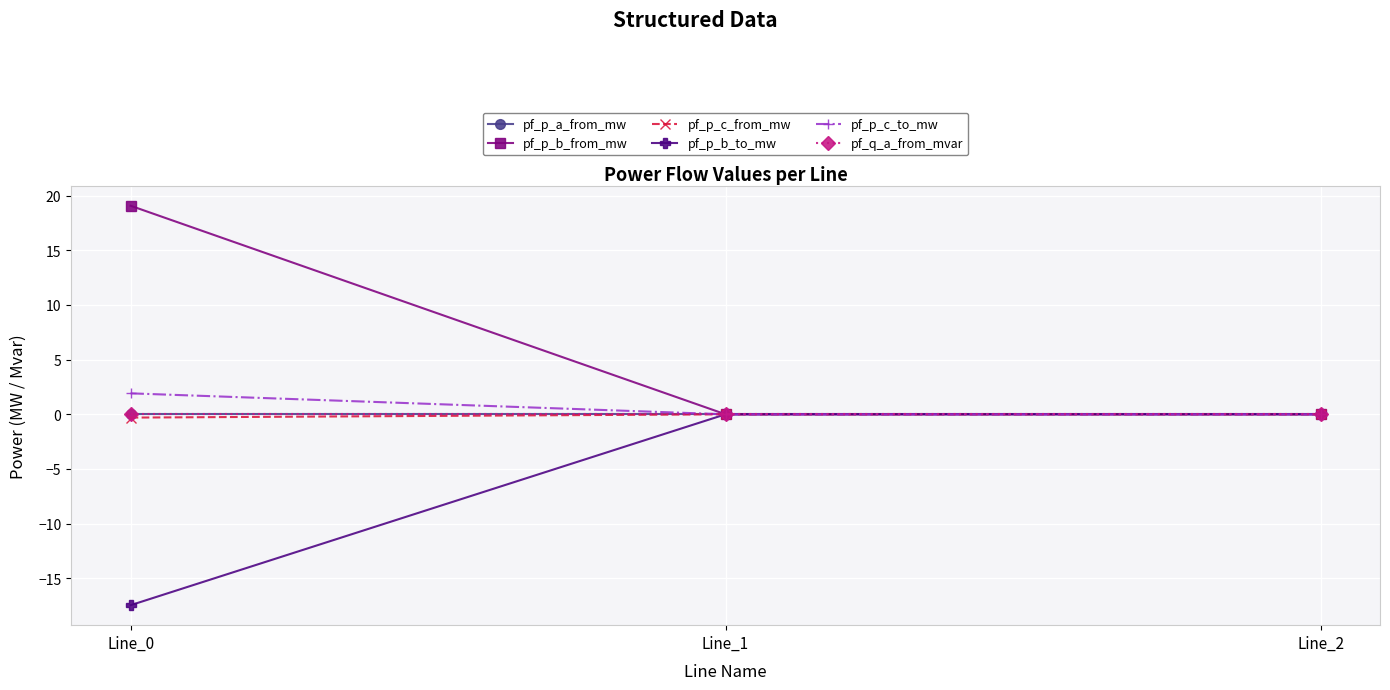

Is this an area chart (filled region under the line)?

No